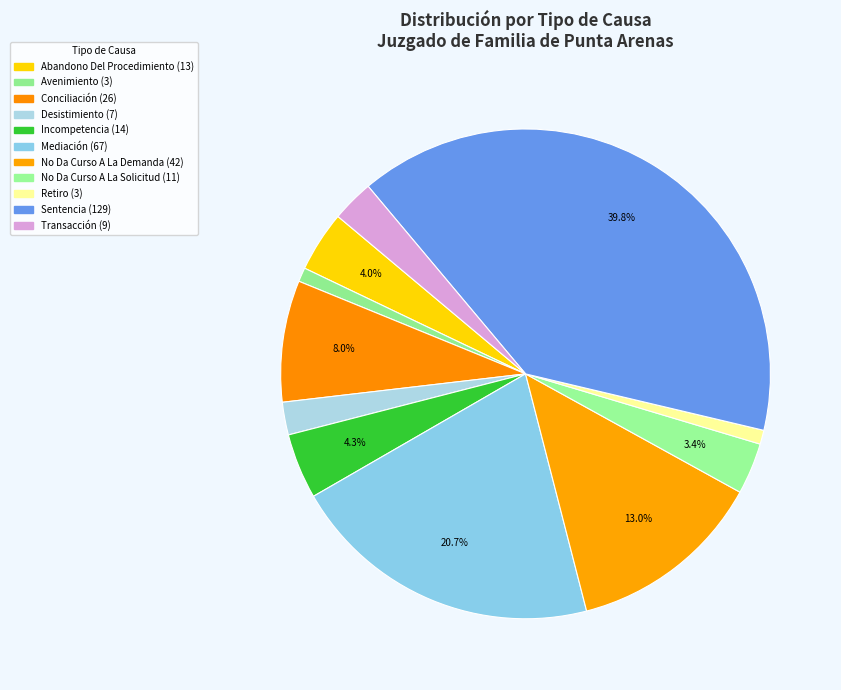

True or false: Conciliación accounts for 1% of the total.

False